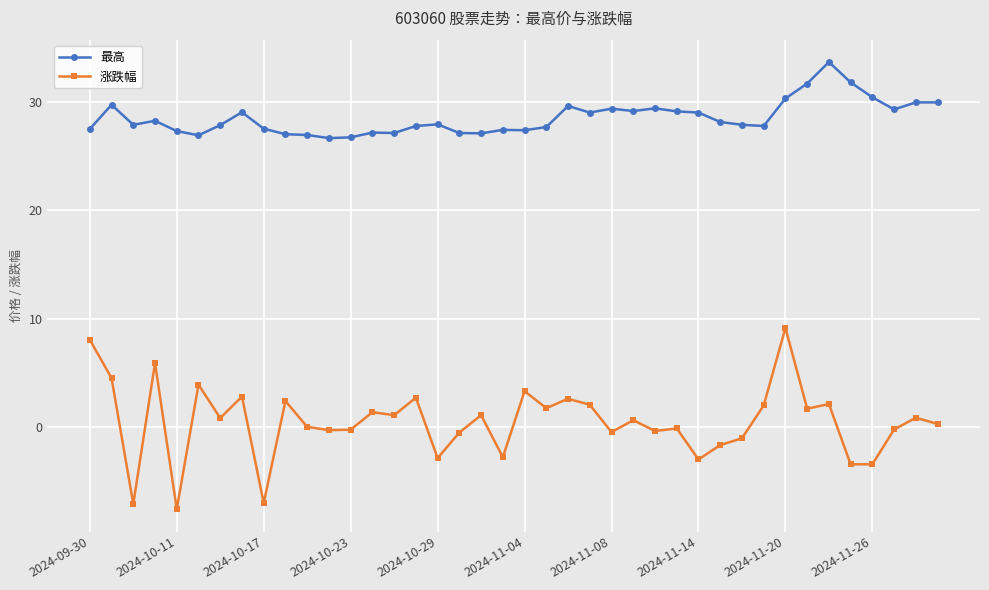

What is the value of the 涨跌幅 point at the 24th from the left?

2.0